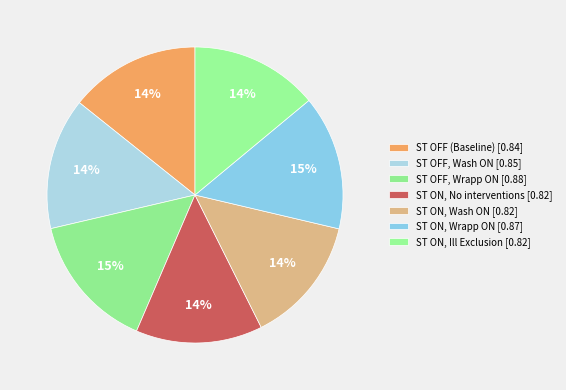

How many segments does this pie chart have?

7